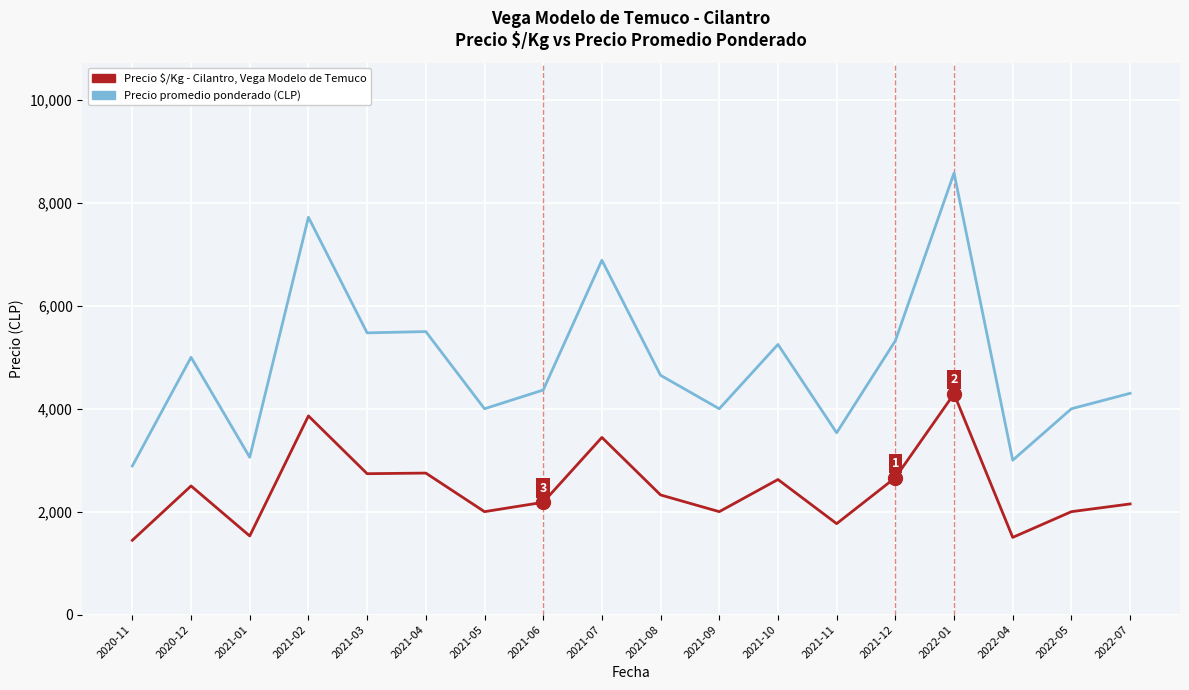

The value of Precio $/Kg - Cilantro, Vega Modelo de Temuco at 2022-04 is 1500. True or false?

True